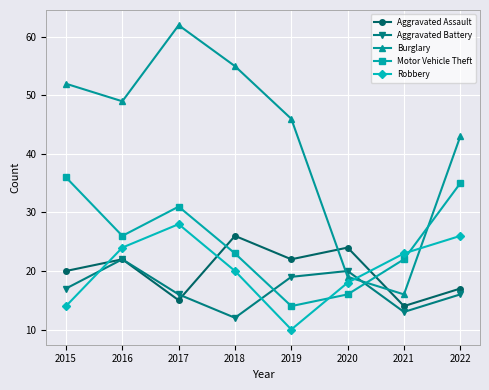

In Motor Vehicle Theft, how many points are higher than both neighbors (excluding endpoints)?

1